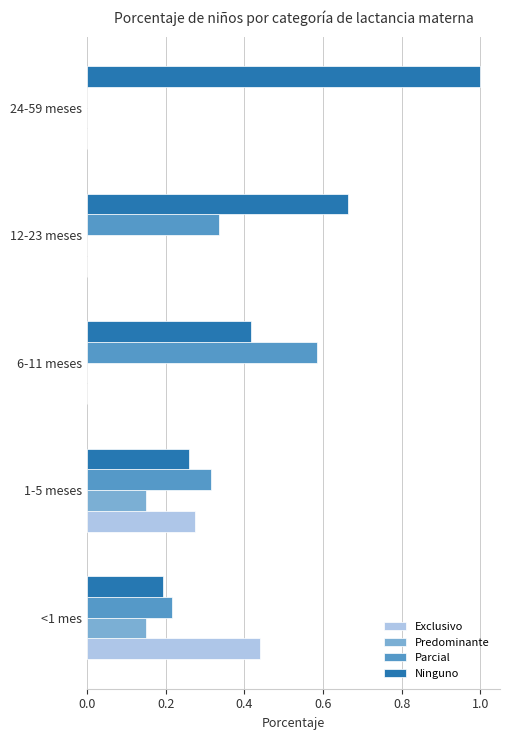

Which category has the highest value across all series?

24-59 meses